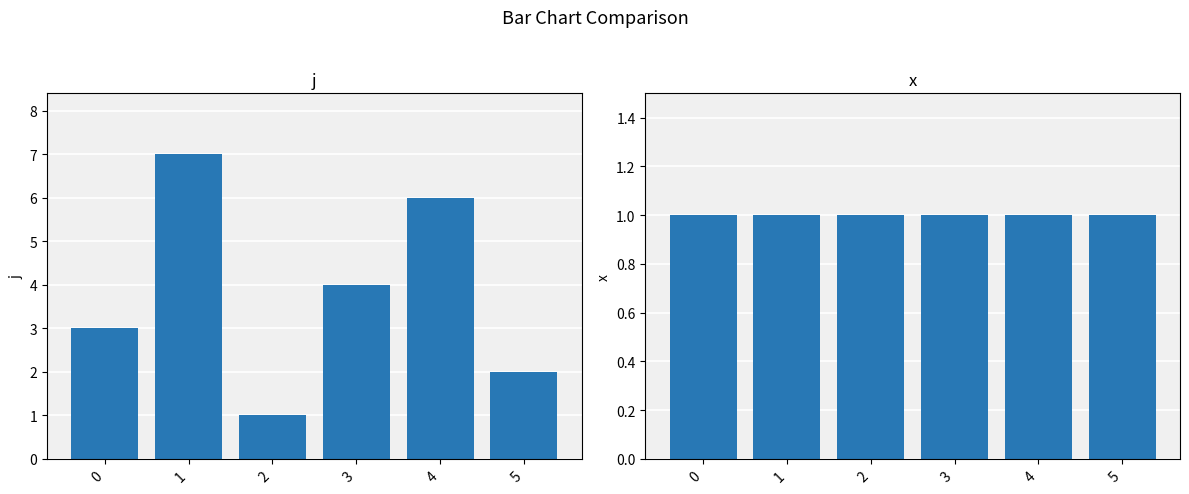

What is the difference between the j values at 0 and 3?

1